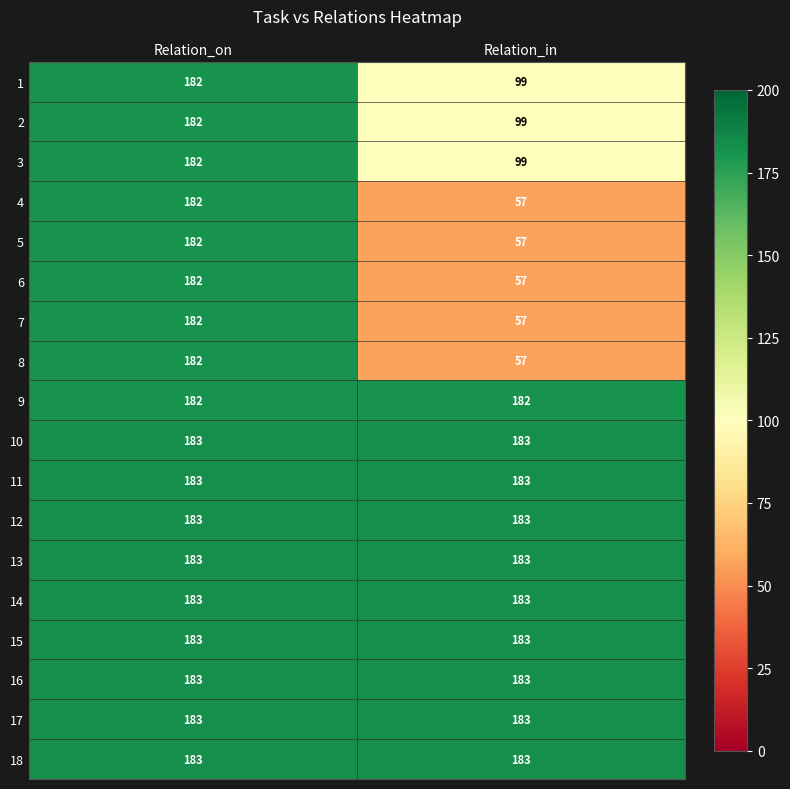

What is the average value of the 18 series?

183